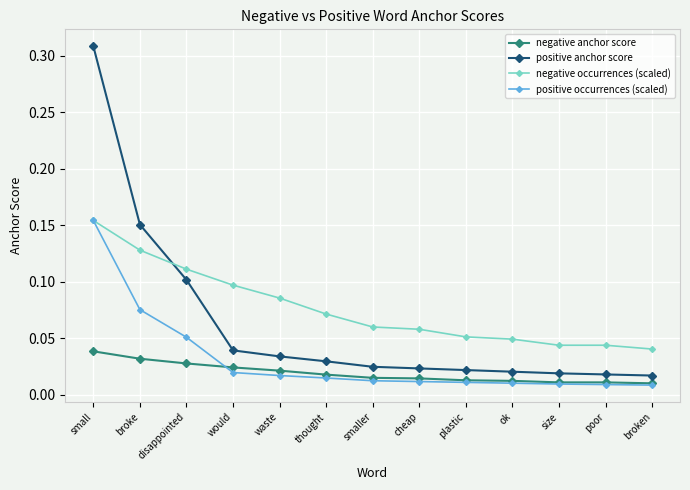

Is it true that positive anchor score equals 0.1 at waste?

False